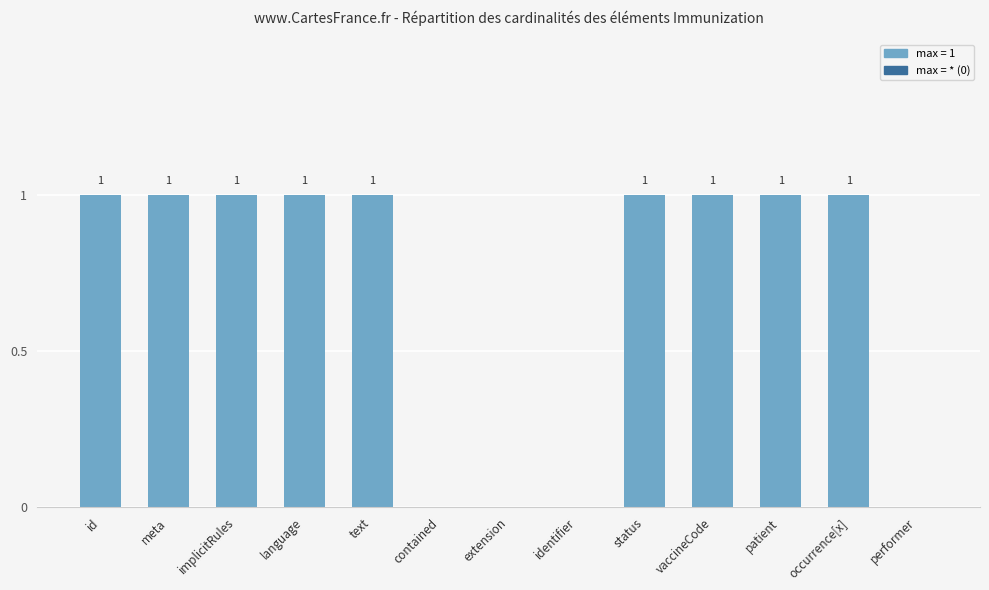

How many positive values are there?

9